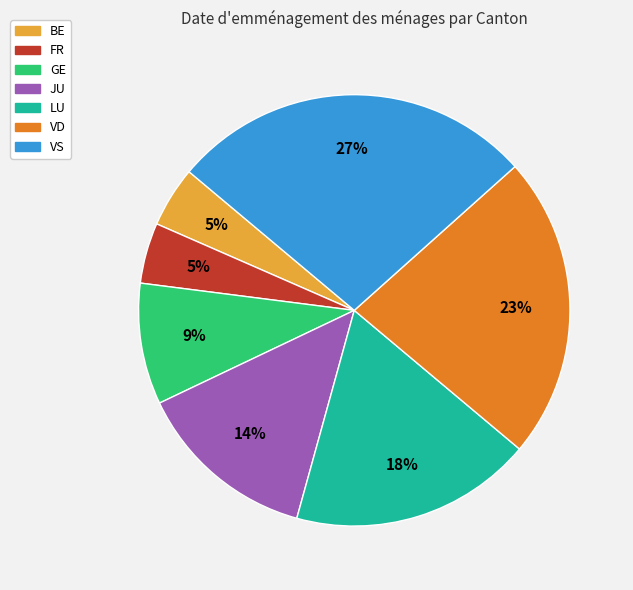

Is there a majority slice in this chart?

No